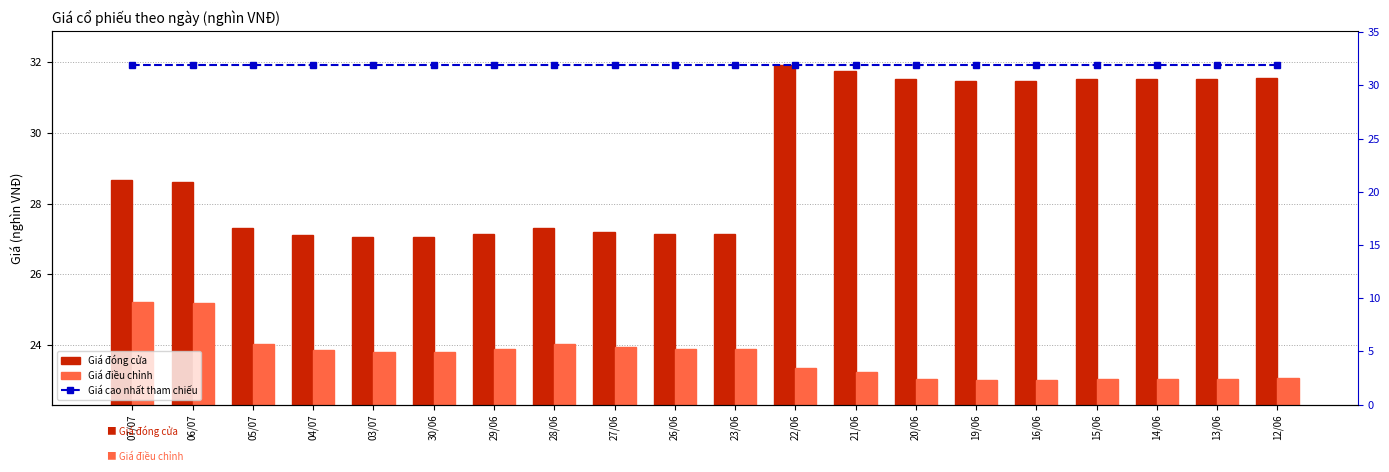

What is the difference between the highest and lowest values at 14/06?

8.8